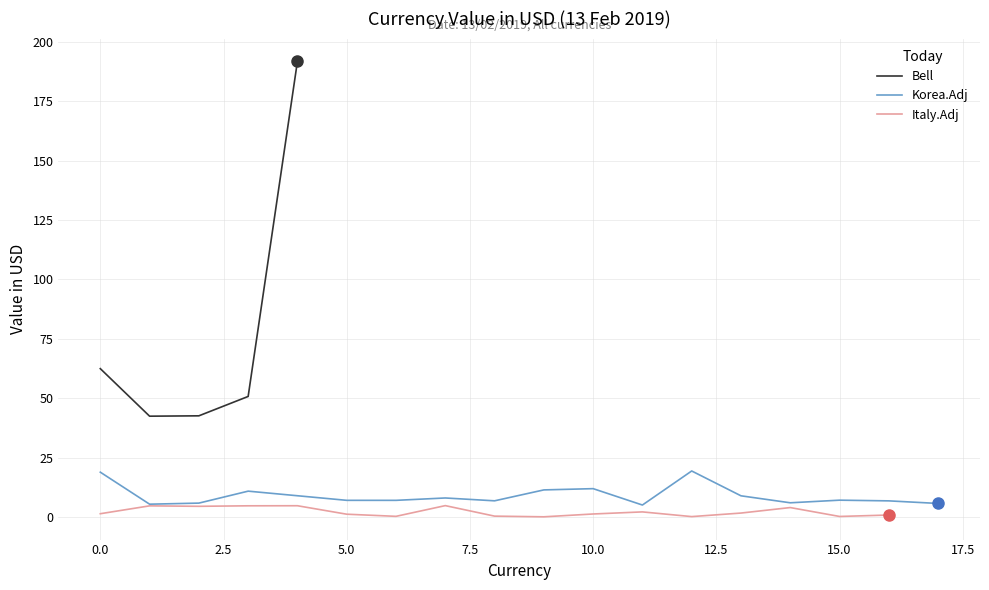

The chart shows a value of 6.0 at AZN. True or false?

False